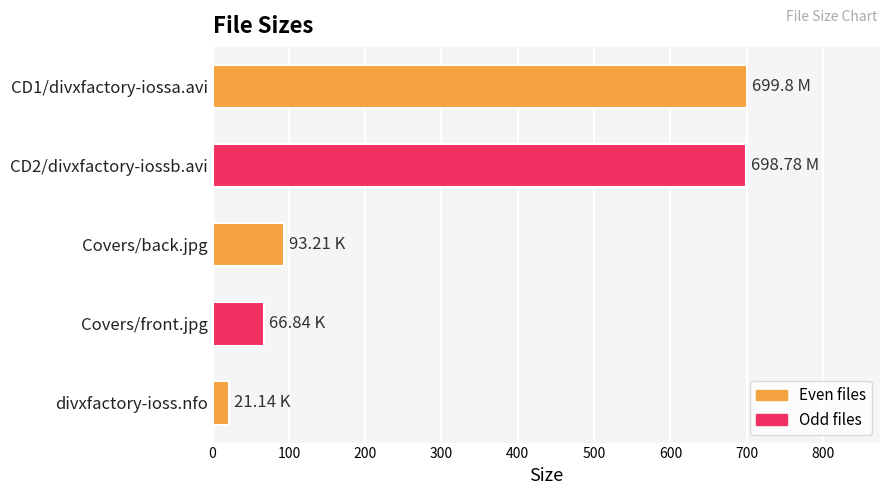

Which has a higher value, Covers/back.jpg or CD1/divxfactory-iossa.avi?

CD1/divxfactory-iossa.avi